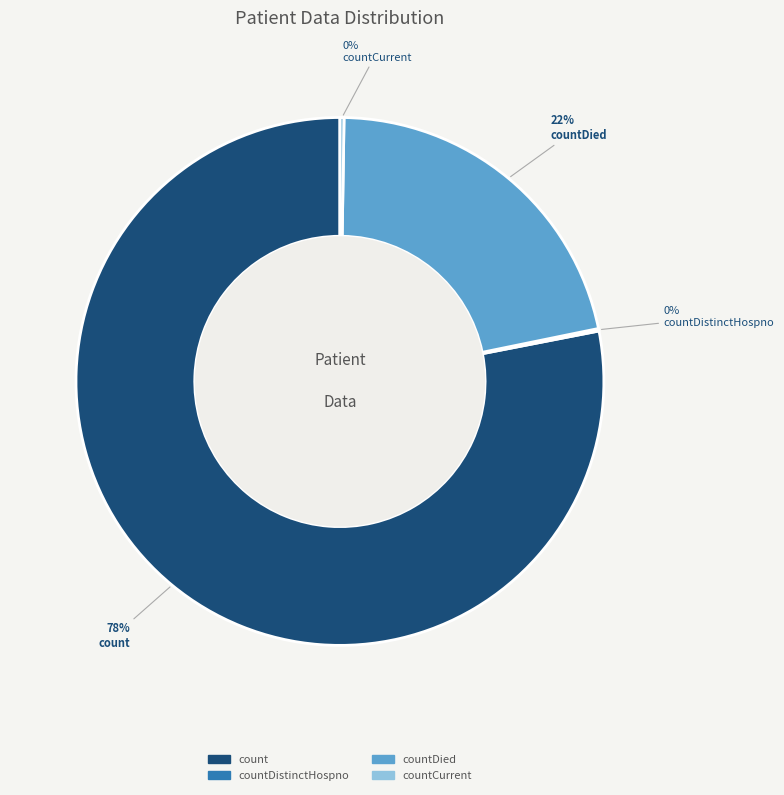

What is the ratio of the value at countDied to the value at count?

0.3